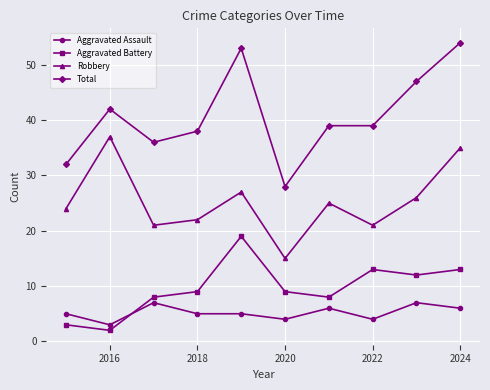

Rank the series by their maximum value, from lowest to highest.

Aggravated Assault, Aggravated Battery, Robbery, Total